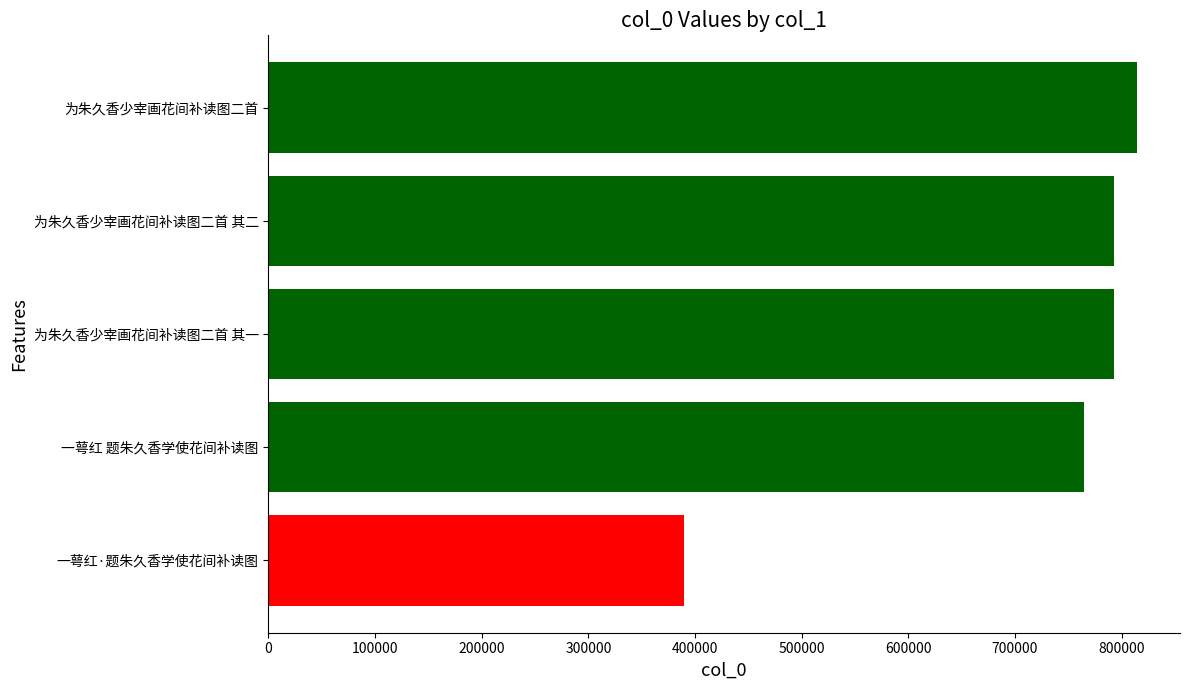

Where is the data nearest to the value 601735?

一萼红 题朱久香学使花间补读图